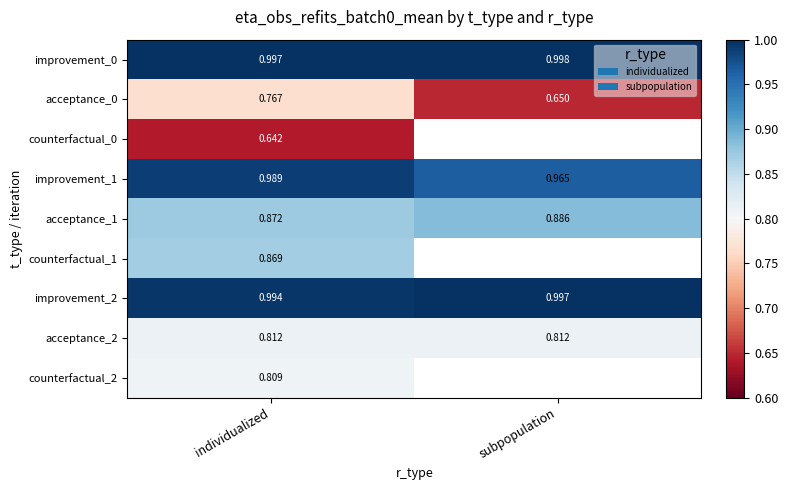

At which category is the sum across all series the highest?

individualized